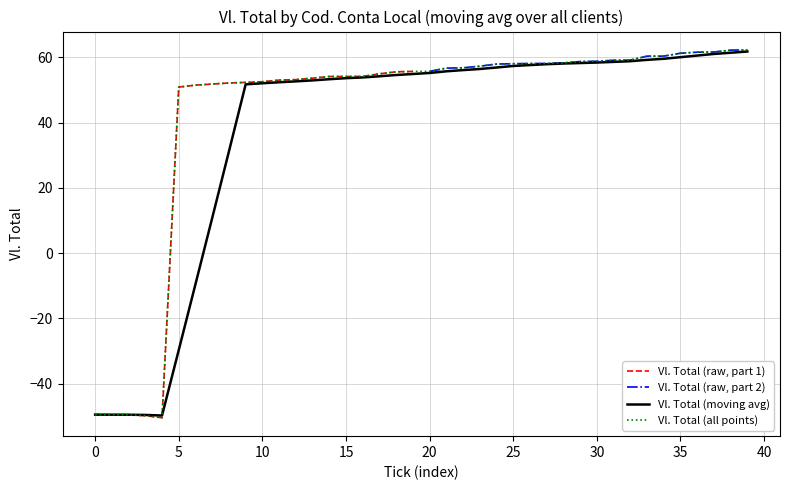

The value of Vl. Total (raw, part 1) at 15 is 89.8. True or false?

False